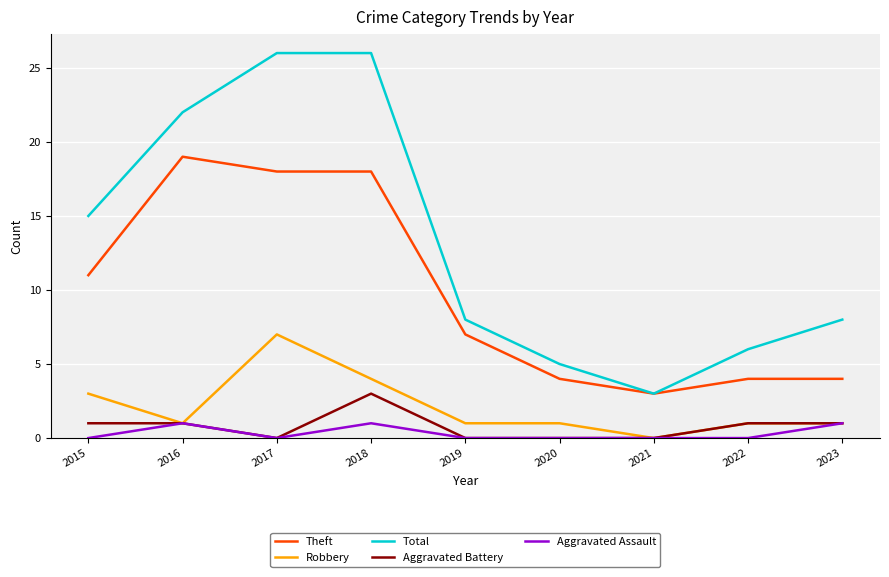

List the series in order of their peak value, lowest first.

Aggravated Assault, Aggravated Battery, Robbery, Theft, Total